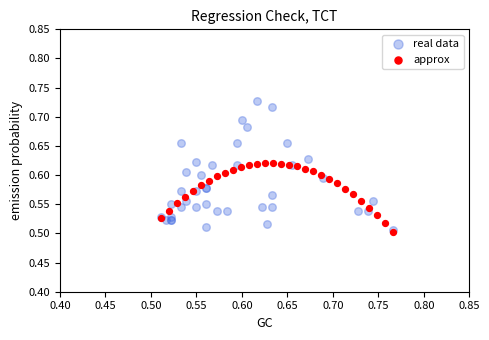

Which series has the largest Y range (max minus min)?

real data